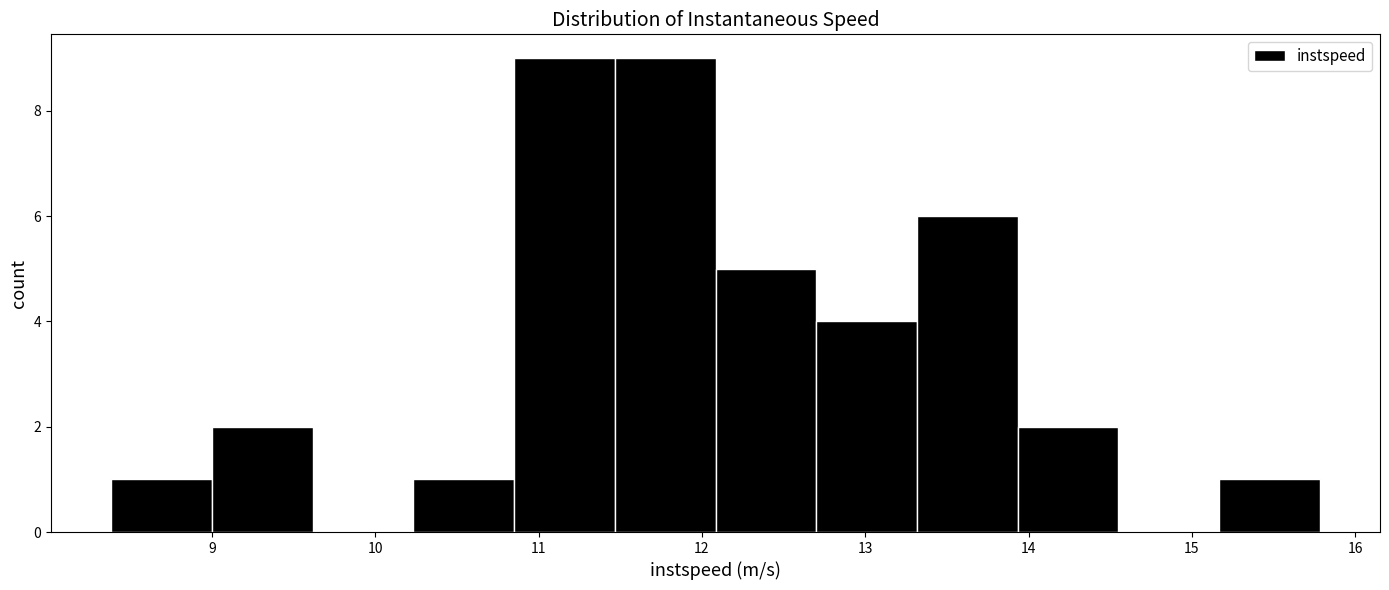

Reading left to right, transcribe this chart: for each bar, give the range it covers on the x-axis and its height. Neither the bar edges nor the heights are printed on the chart, so give them approximately, as read against the axes.

8.4 to 9.0: 1
9.0 to 9.6: 2
9.6 to 10.2: 0
10.2 to 10.9: 1
10.9 to 11.5: 9
11.5 to 12.1: 9
12.1 to 12.7: 5
12.7 to 13.3: 4
13.3 to 13.9: 6
13.9 to 14.5: 2
14.5 to 15.2: 0
15.2 to 15.8: 1